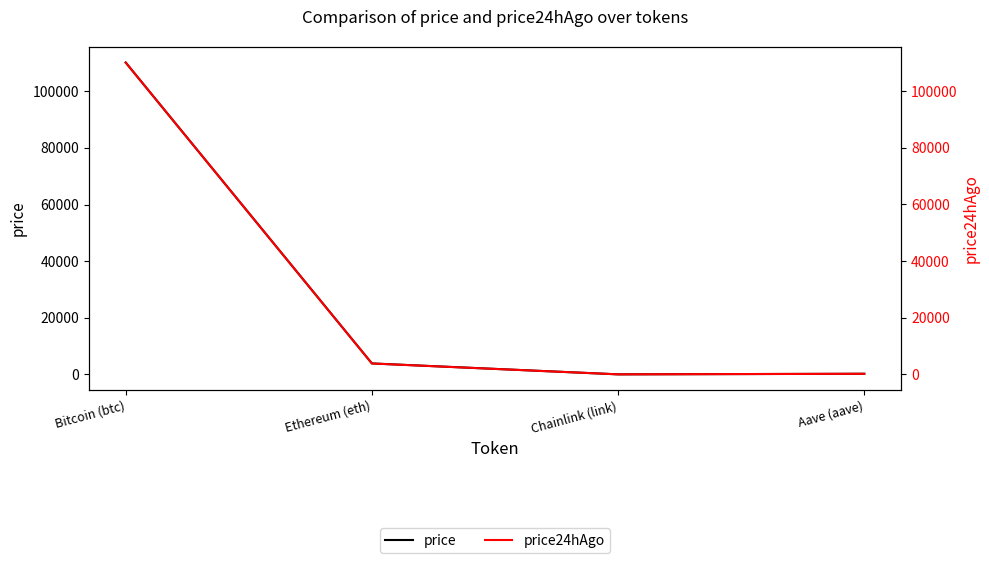

What position from the right is Aave (aave)?

1